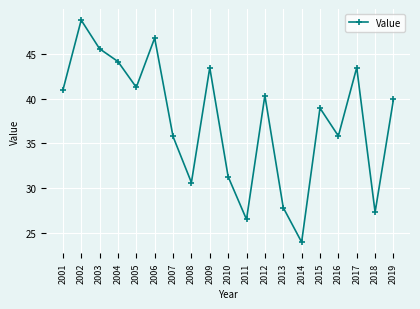

Is this an area chart (filled region under the line)?

No